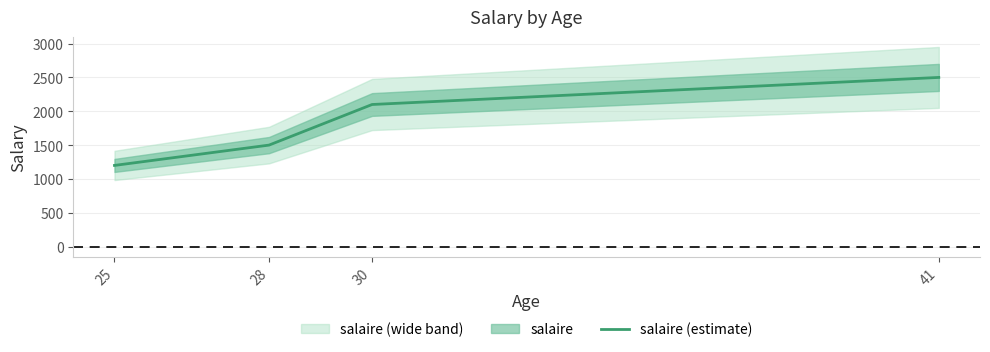

List the labels in order of value, smallest first.

25, 28, 30, 41